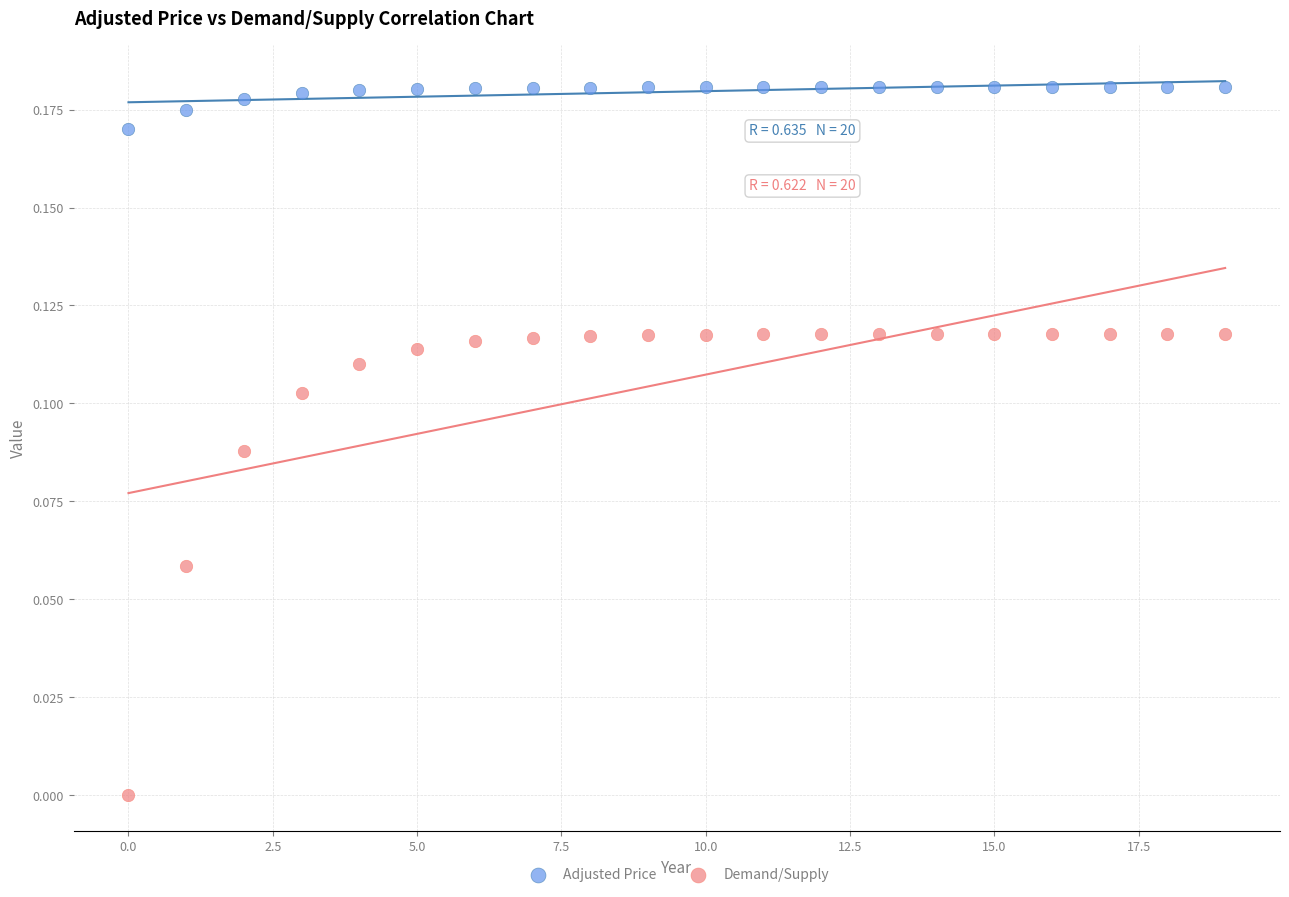

Which series reaches the maximum Y coordinate?

Adjusted Price